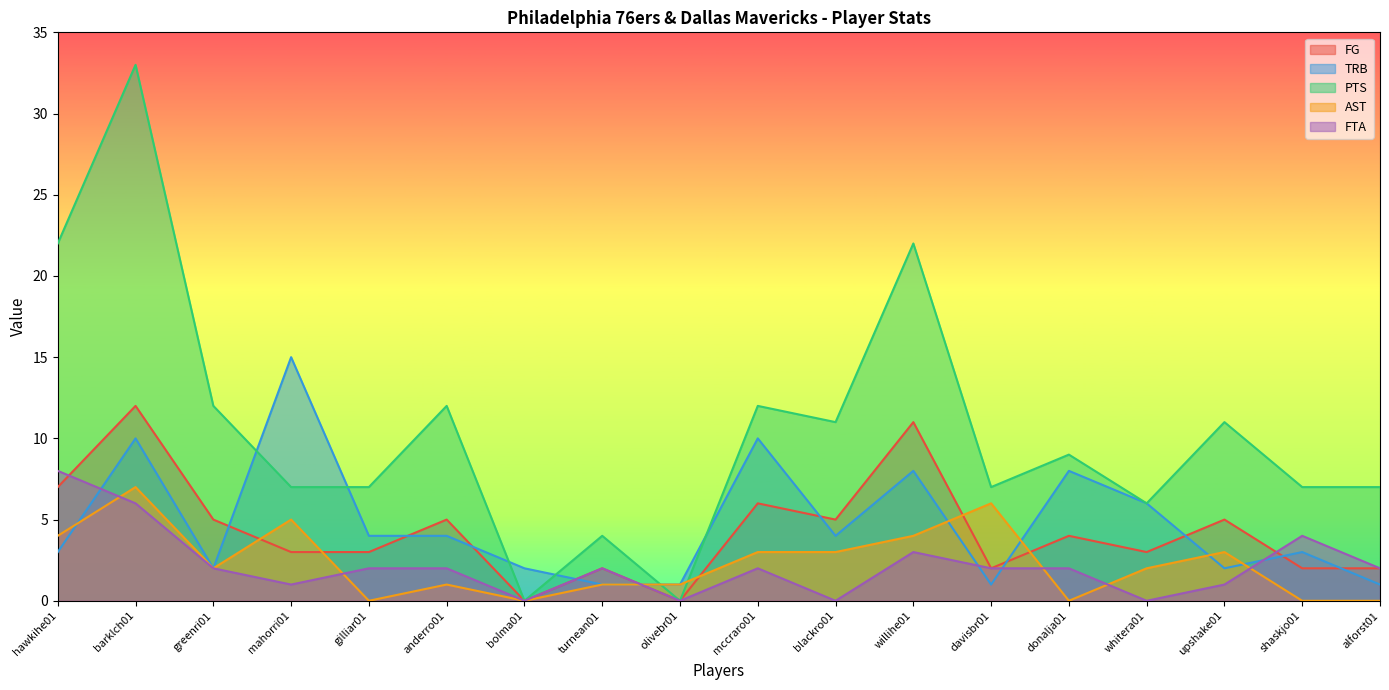

Which series has the largest total across all categories?

PTS